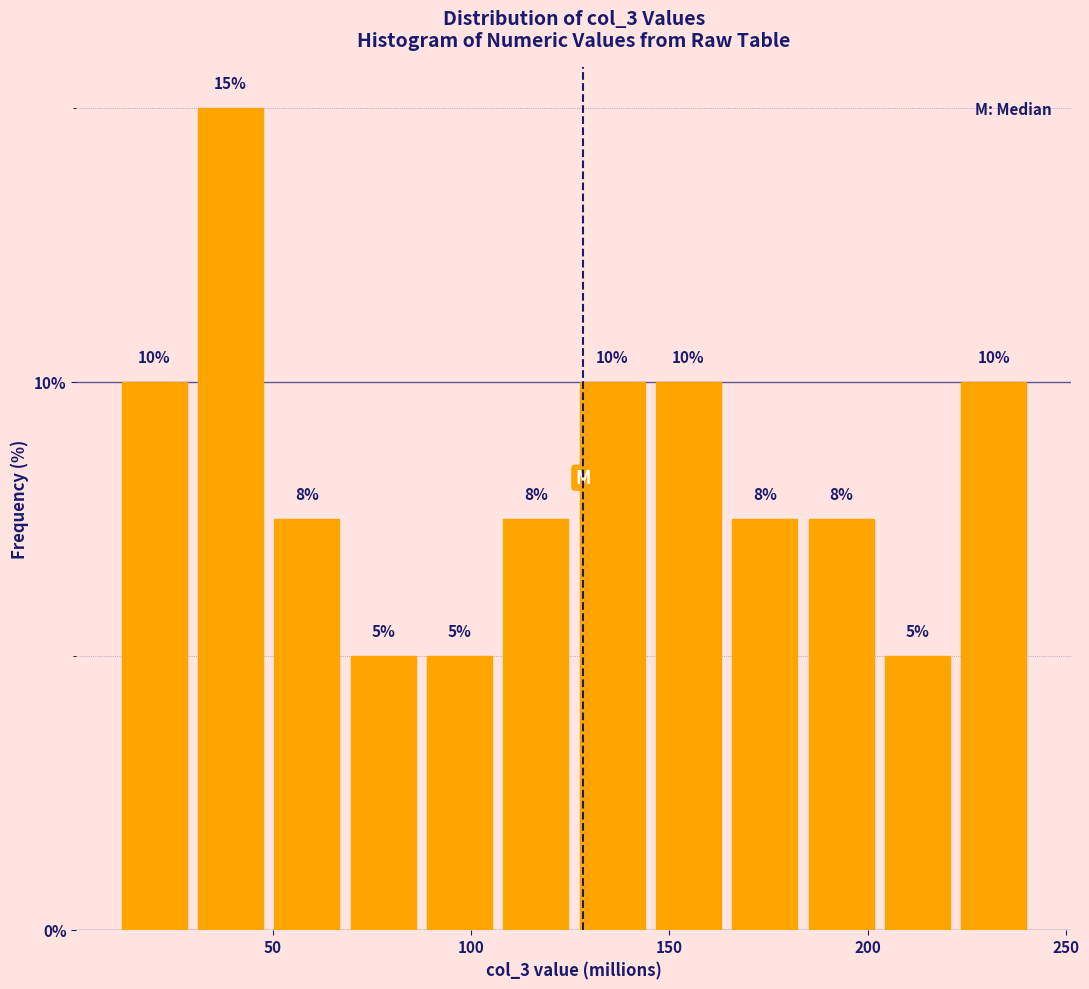

Around what value on the x-axis is the tallest bar? Give the approximate position of its centre, as read against the axis.

40